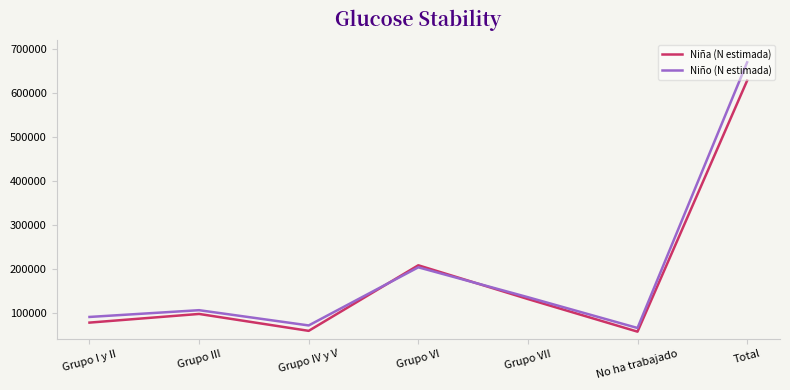

What is the sum of all Niña (N estimada) values?

1256128